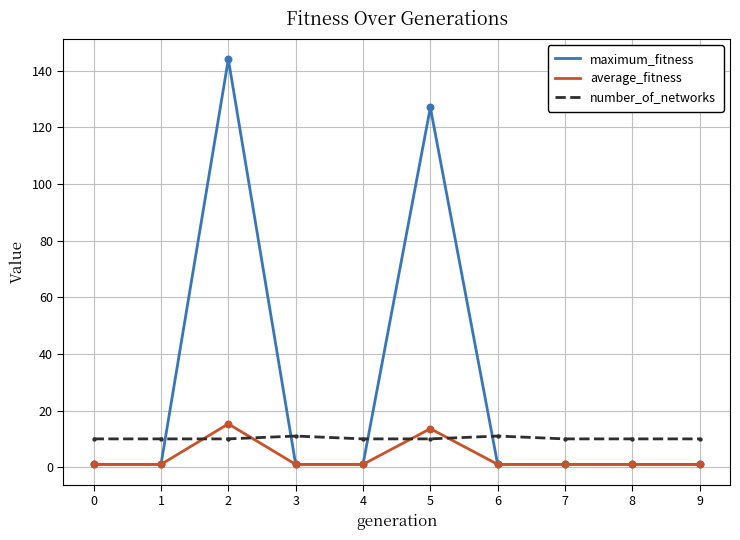

Which series has the widest spread of values?

maximum_fitness